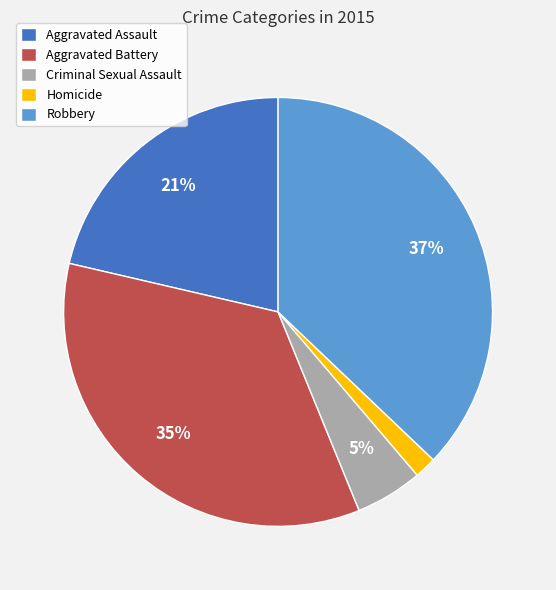

The Aggravated Assault slice represents 10% of the pie. True or false?

False